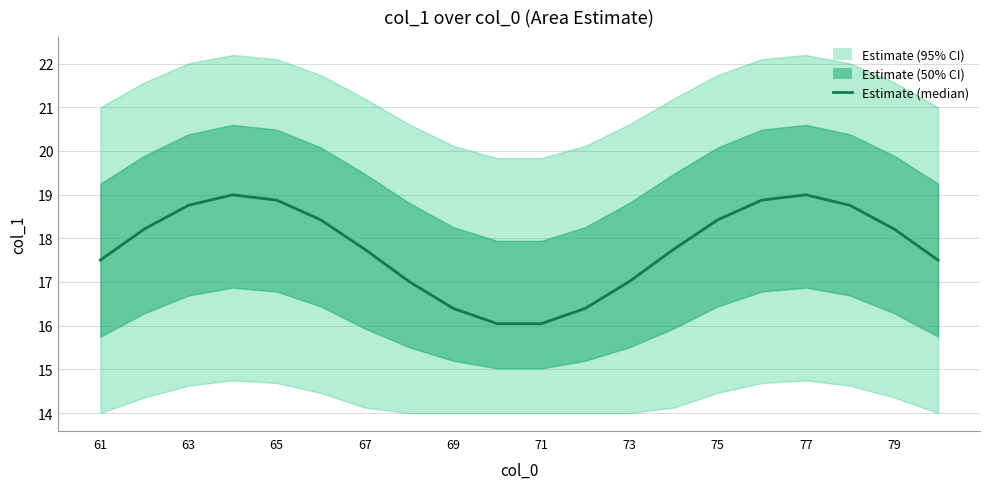

True or false: there are more than 0 points higher than both neighbors.

True